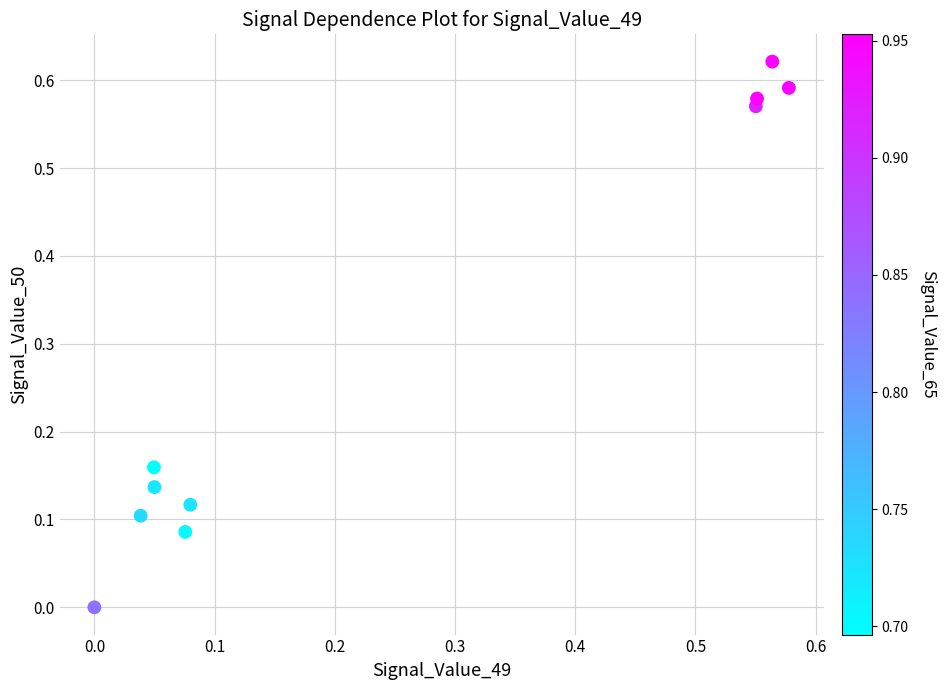

What is the average Y value?

0.3